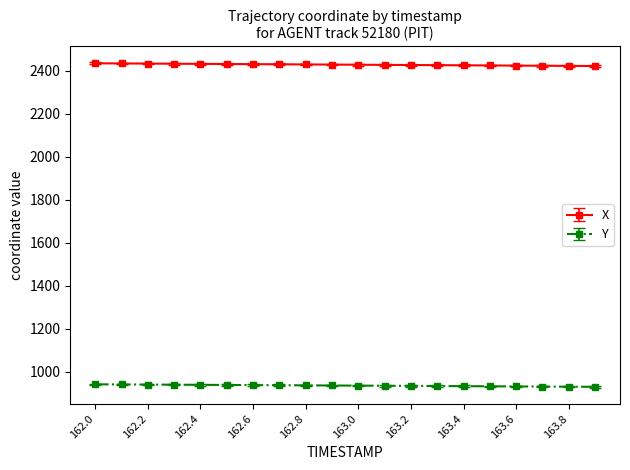

What is the sum of all X values?

48568.4